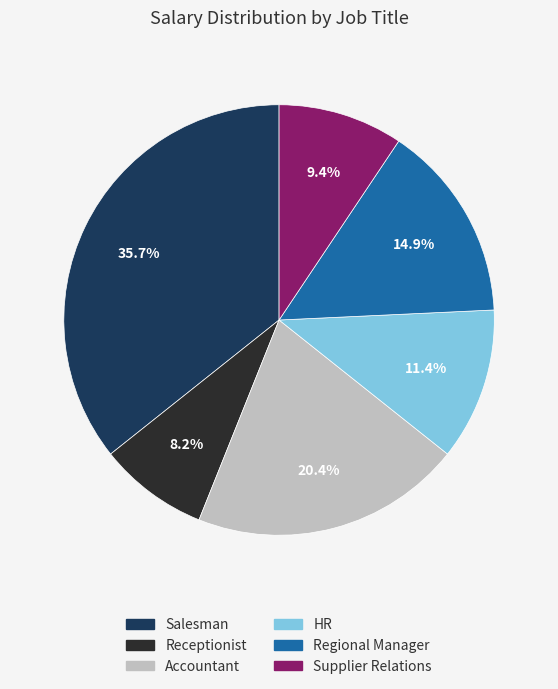

How many segments does this pie chart have?

6